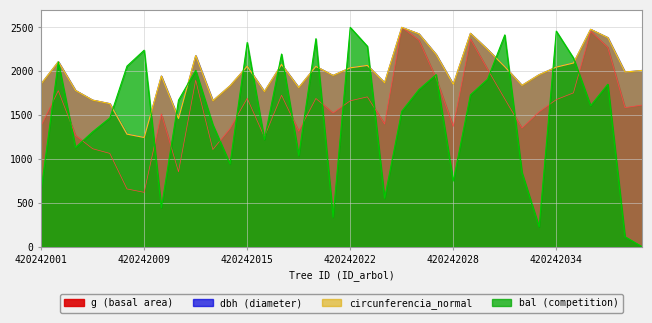

At which category is the sum across all series the highest?

420242025